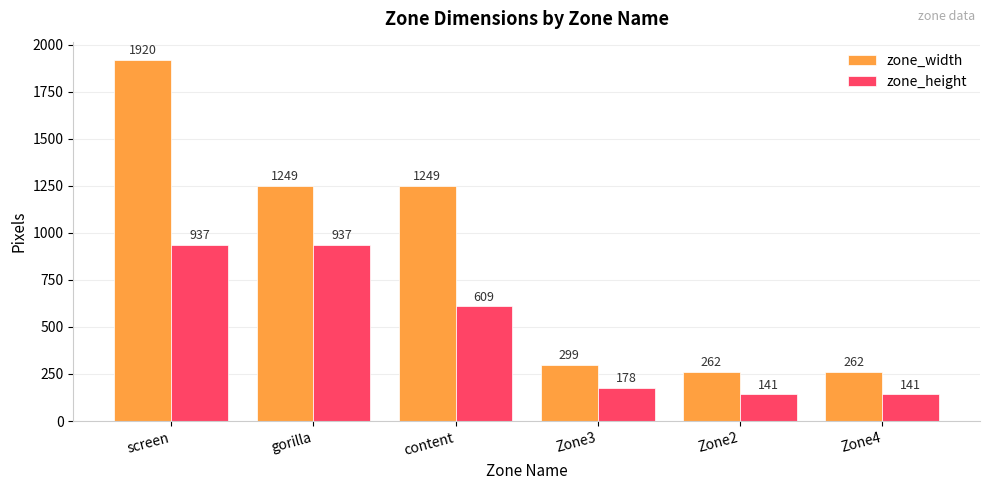

What is the label of the 2nd bar from the right?

Zone2